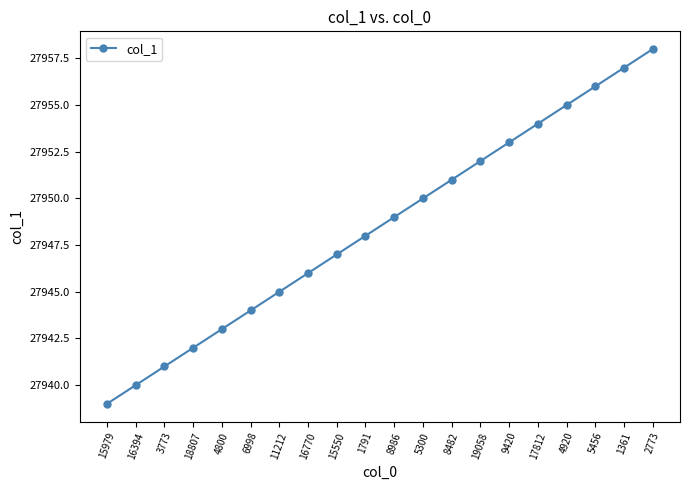

Reading right to left, transcribe all the data shown in this chart.

2773=27958	1361=27957	5456=27956	4920=27955	17812=27954	9420=27953	19058=27952	8482=27951	5300=27950	8986=27949	1791=27948	15550=27947	16770=27946	11212=27945	6998=27944	4800=27943	18807=27942	3773=27941	16394=27940	15979=27939